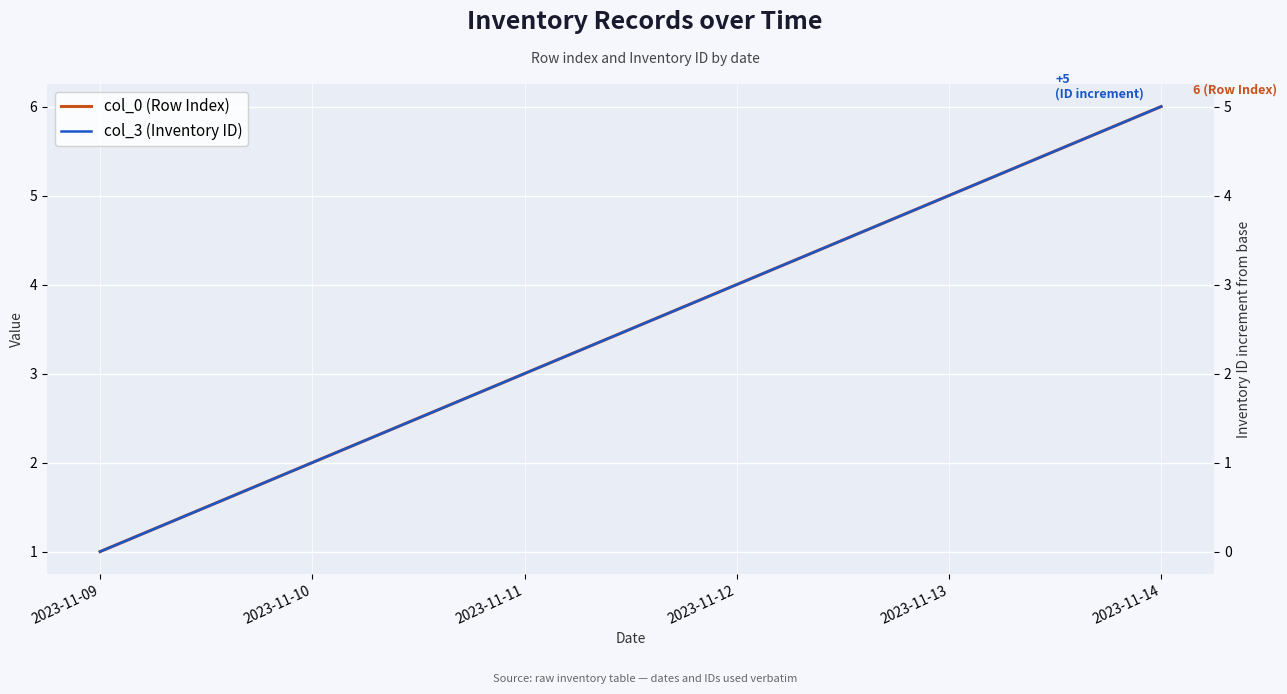

How many lines are shown in the chart?

2